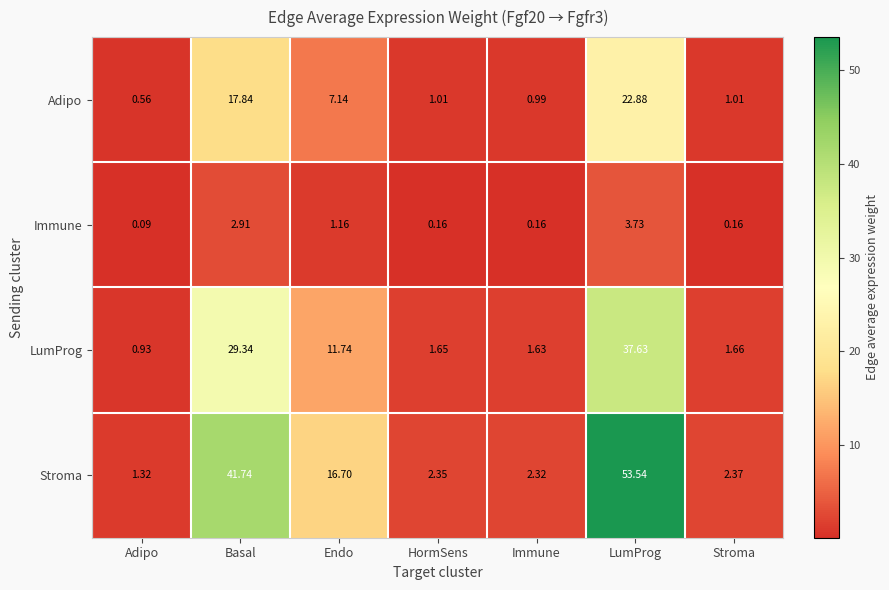

Which series has the largest total across all categories?

Stroma